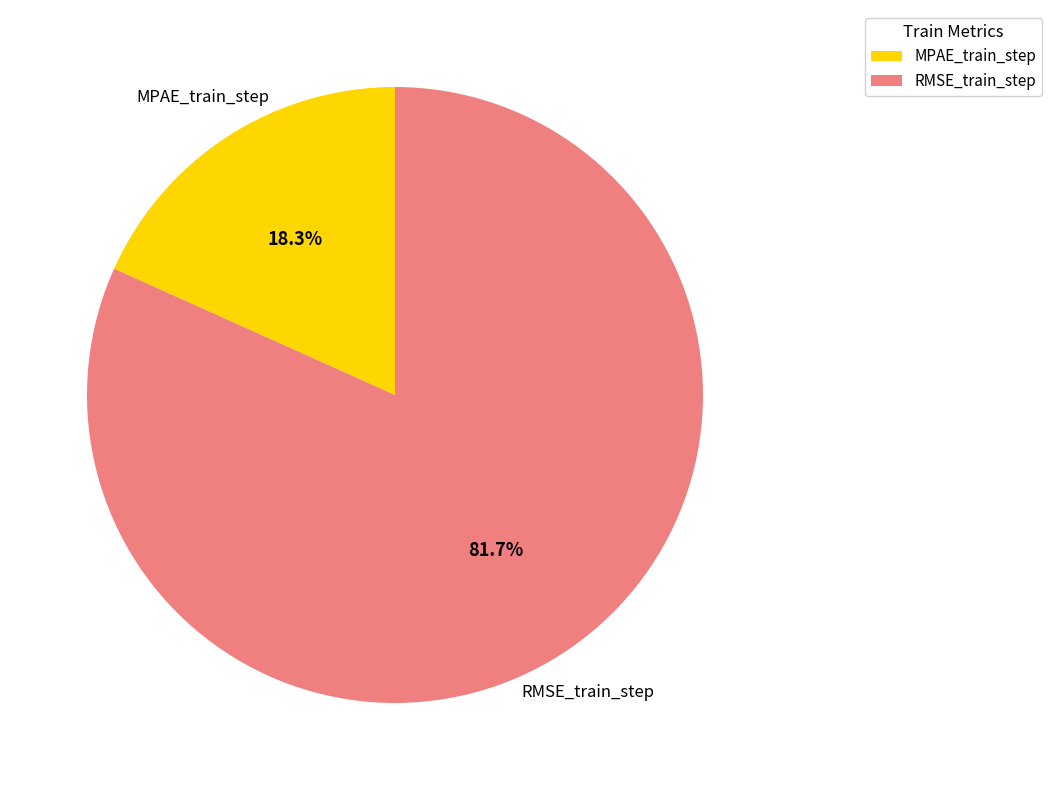

Which has a higher value, RMSE_train_step or MPAE_train_step?

RMSE_train_step